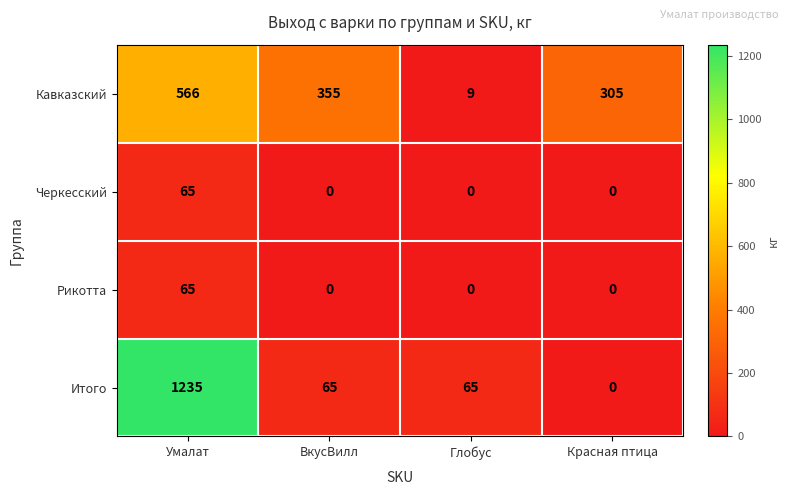

At which label does Итого reach its minimum?

Красная птица